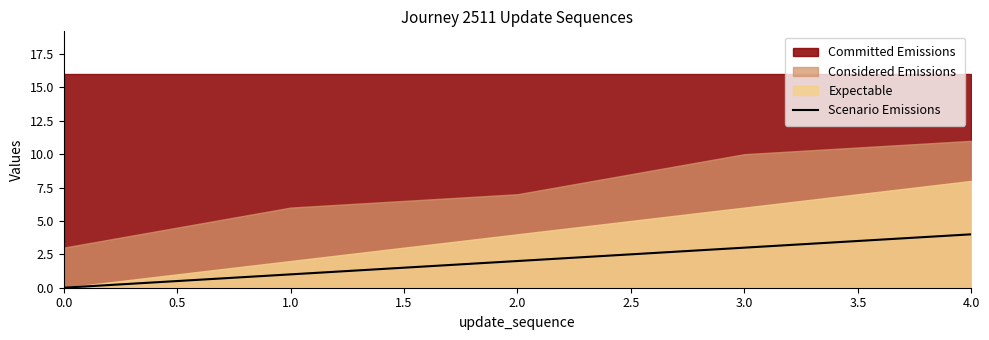

What is the sum of all values?

10